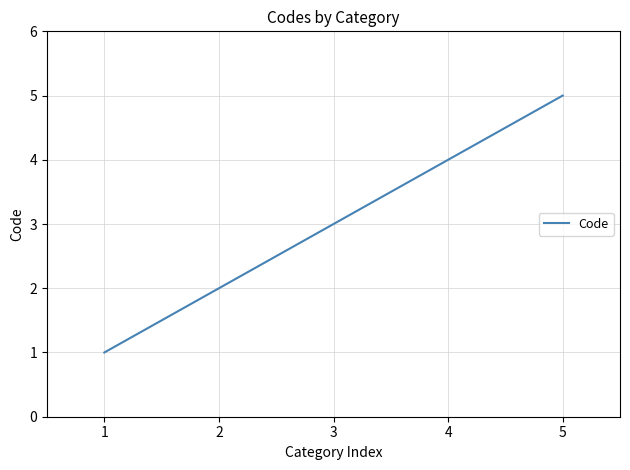

Which category has the lowest value across all series?

1